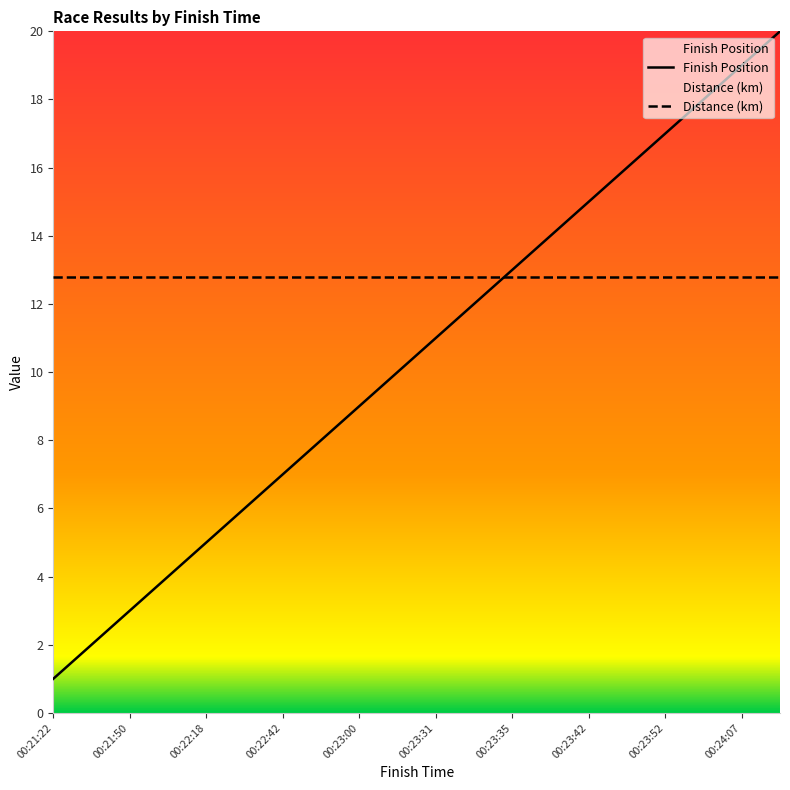

What is the label of the 8th point from the right?

00:23:35